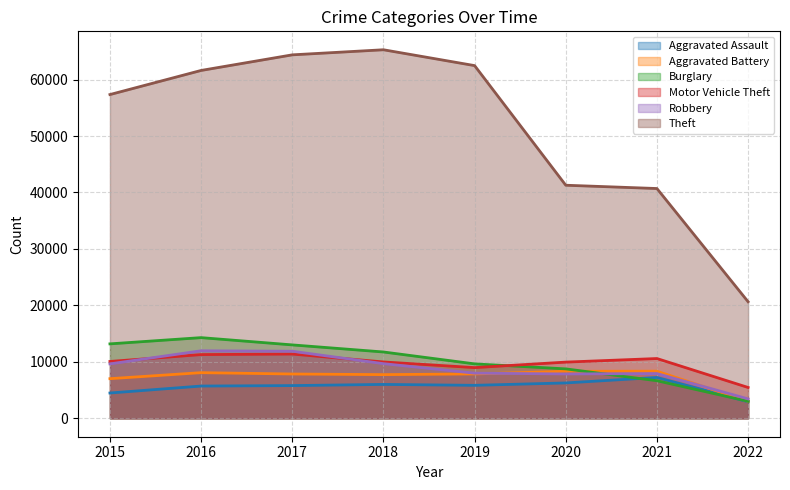

Is it true that Aggravated Assault equals 876 at 2022?

False